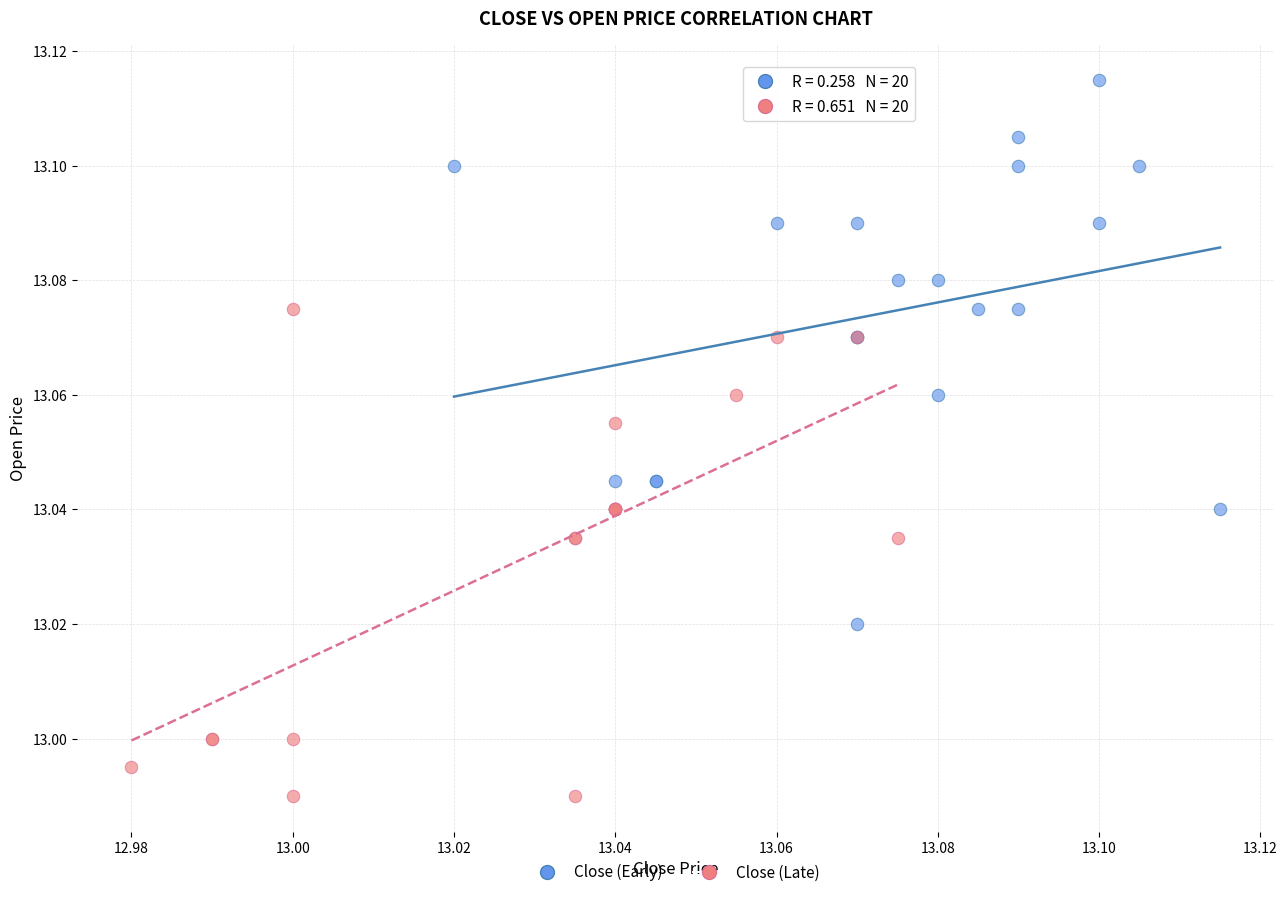

Which series contains the highest Y value?

Close (Early)